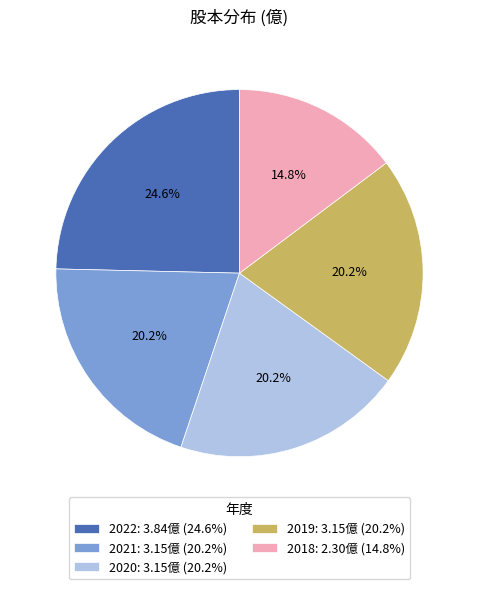

Between 2020 and 2022, which is larger?

2022